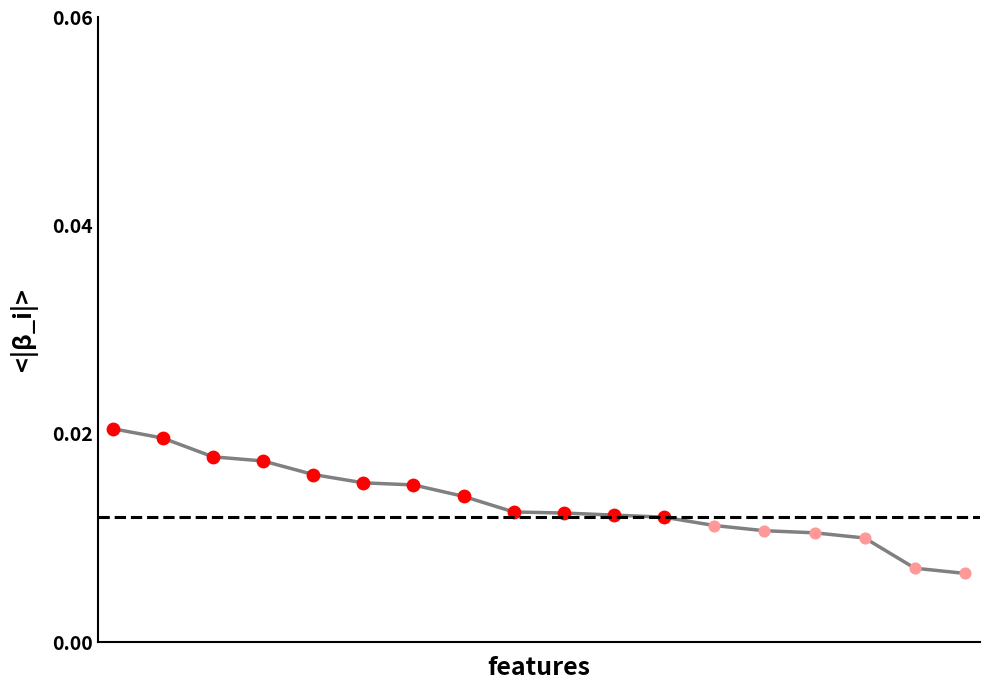

Is this an area chart (filled region under the line)?

No